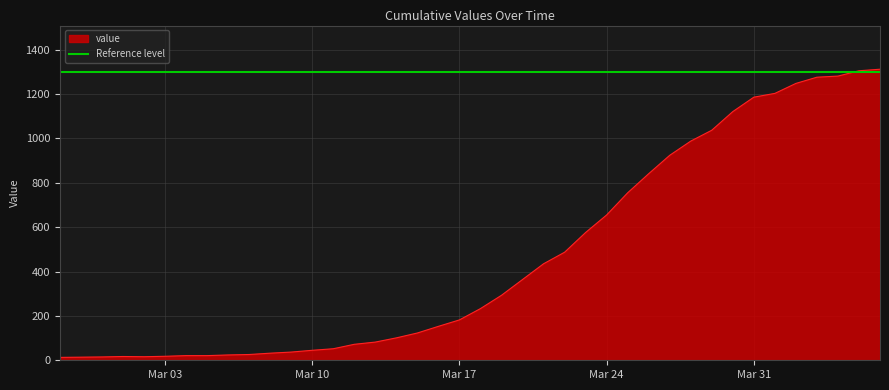

What is the highest value of the value series?

1312